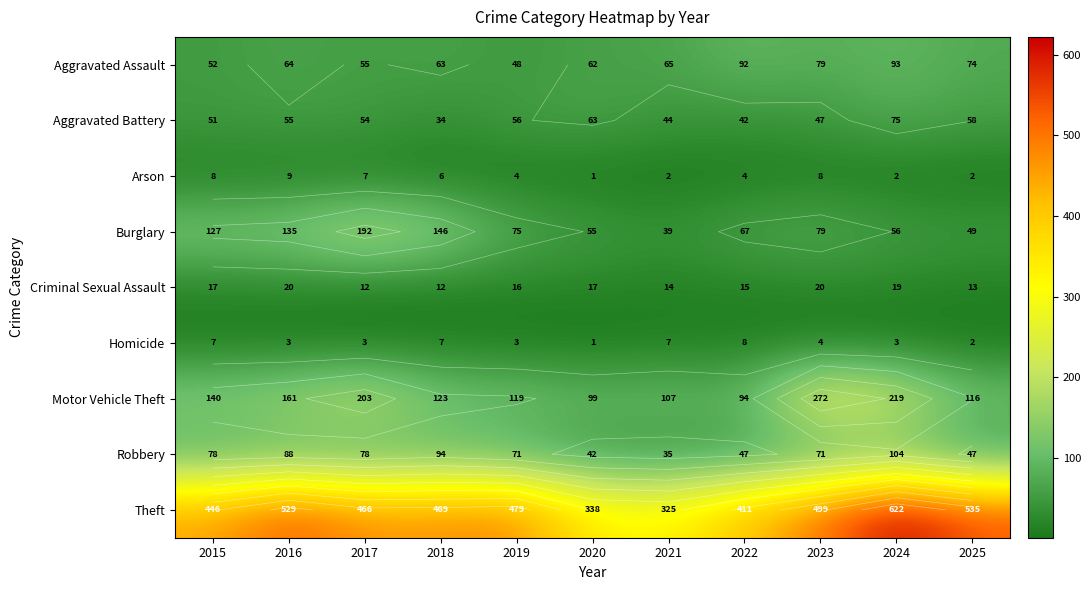

How many values in the Burglary series exceed 75?

5